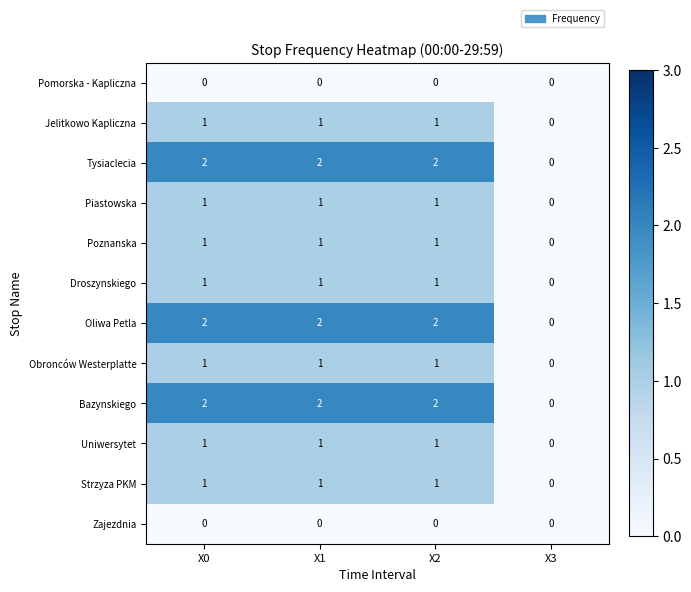

The Tysiaclecia series shows 1 at X1. True or false?

False